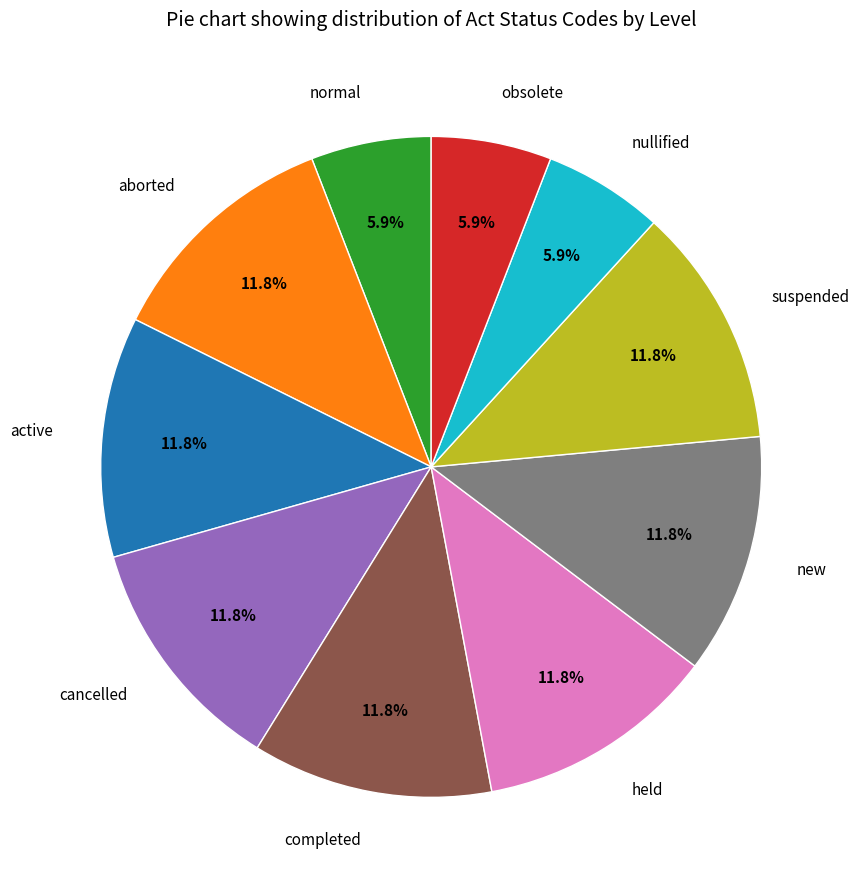

Is suspended the majority of the pie?

No